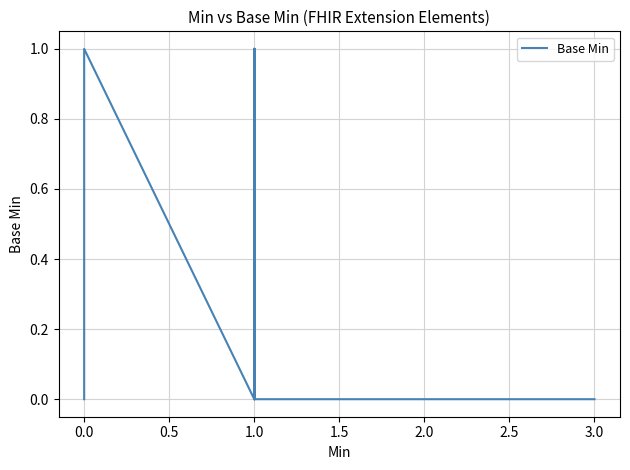

Is it true that the value at 0.0 is 1?

False